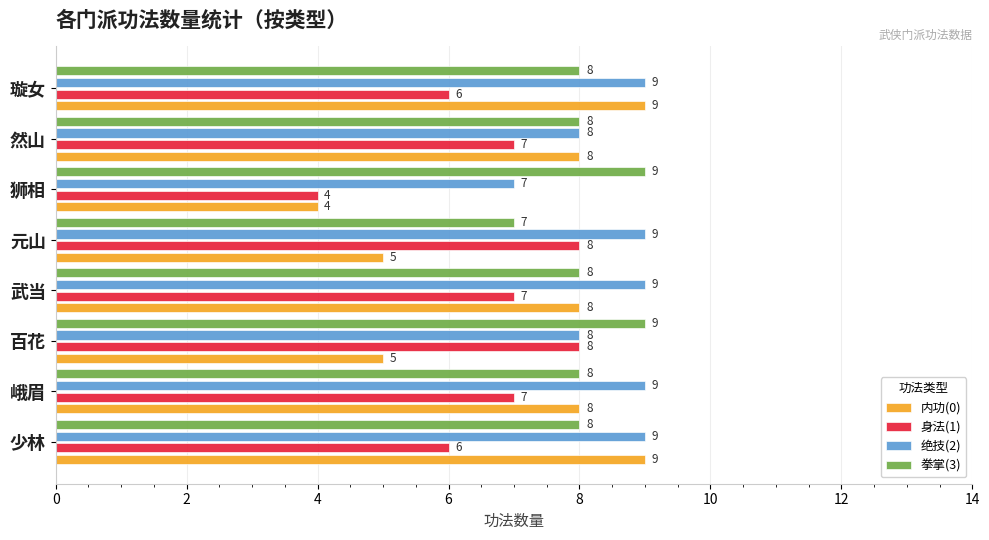

What is the sum of all 内功(0) values?

56